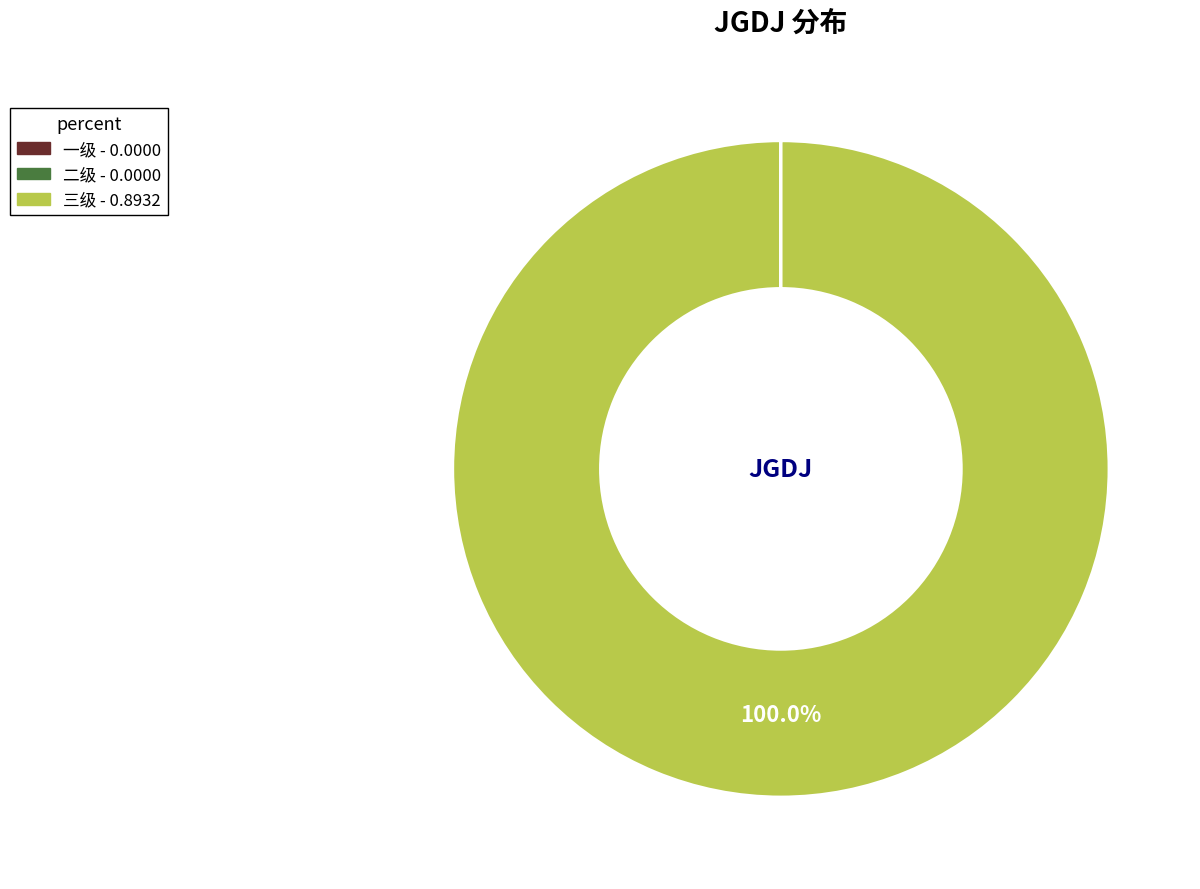

To the nearest percent, what is the average slice percentage?

33%